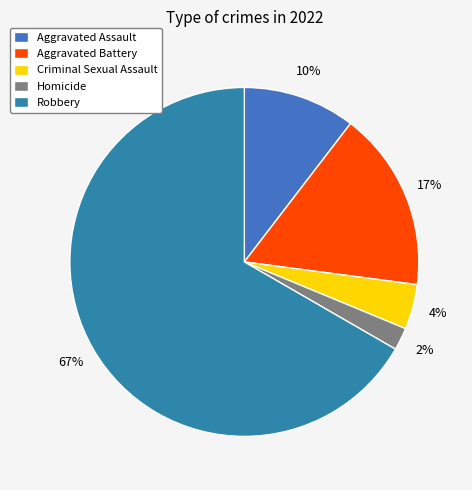

To the nearest percent, what portion does Robbery represent?

67%